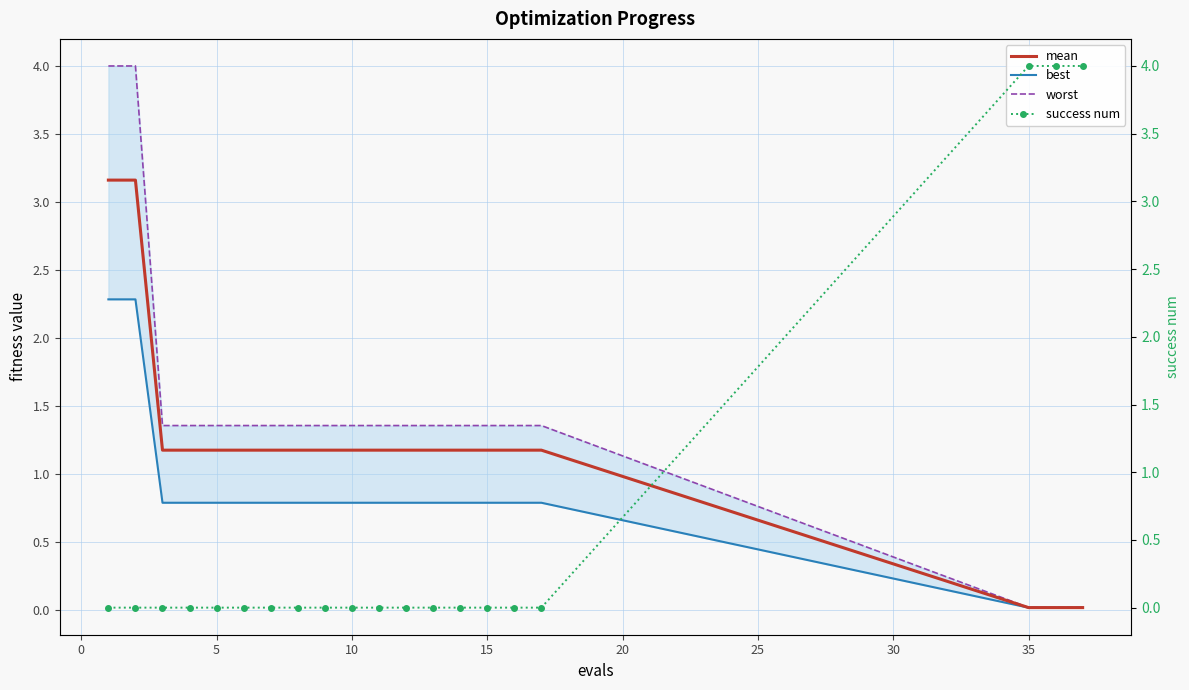

True or false: success num has more than 2 points higher than both neighbors.

False